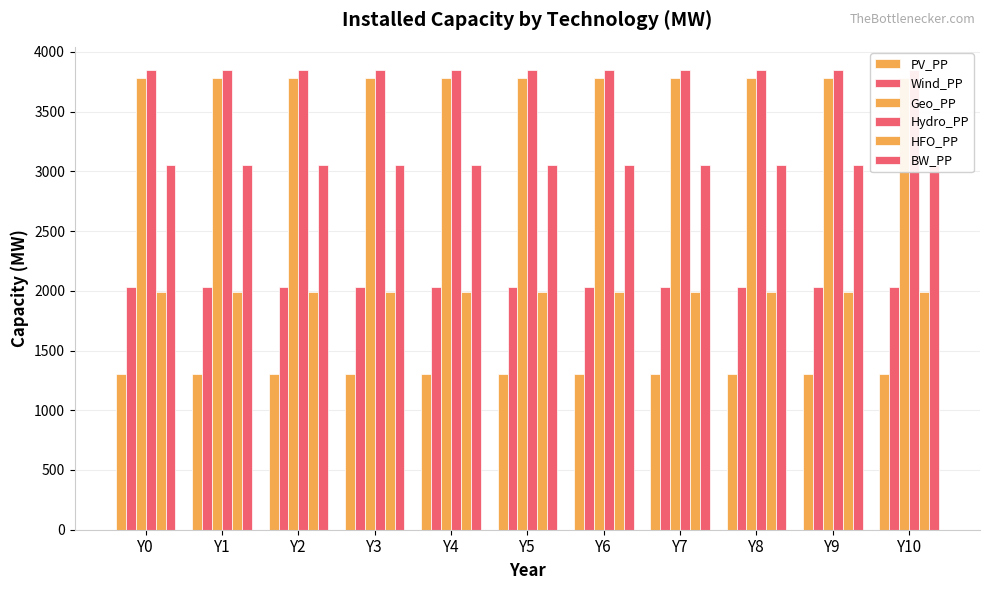

What is the greatest value displayed?

3850